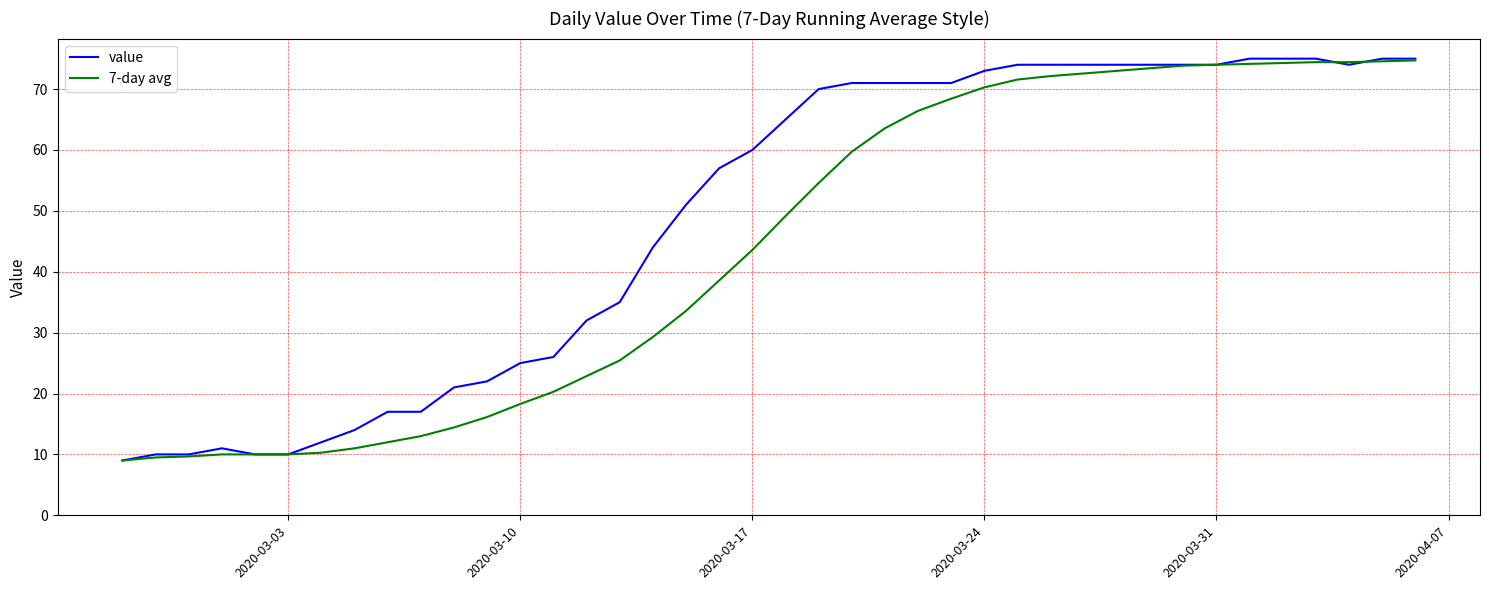

List the series in order of their overall mean, highest first.

value, 7-day avg